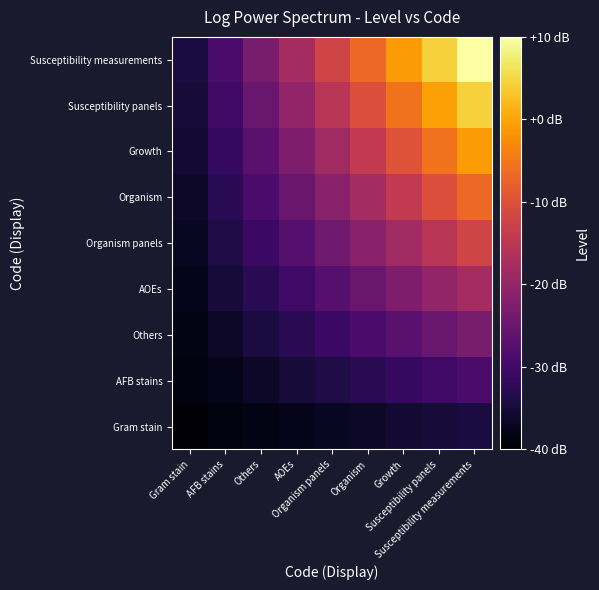

Reading left to right, list all the values displayed in this chart.

Gram stain: Gram stain=-39.4	AFB stains=-38.8	Others=-38.1	AOEs=-37.5	Organism panels=-36.9	Organism=-36.3	Growth=-35.7	Susceptibility panels=-35.1	Susceptibility measurements=-34.4
AFB stains: Gram stain=-38.8	AFB stains=-37.5	Others=-36.3	AOEs=-35.1	Organism panels=-33.8	Organism=-32.6	Growth=-31.4	Susceptibility panels=-30.1	Susceptibility measurements=-28.9
Others: Gram stain=-38.1	AFB stains=-36.3	Others=-34.4	AOEs=-32.6	Organism panels=-30.7	Organism=-28.9	Growth=-27.0	Susceptibility panels=-25.2	Susceptibility measurements=-23.3
AOEs: Gram stain=-37.5	AFB stains=-35.1	Others=-32.6	AOEs=-30.1	Organism panels=-27.7	Organism=-25.2	Growth=-22.7	Susceptibility panels=-20.2	Susceptibility measurements=-17.8
Organism panels: Gram stain=-36.9	AFB stains=-33.8	Others=-30.7	AOEs=-27.7	Organism panels=-24.6	Organism=-21.5	Growth=-18.4	Susceptibility panels=-15.3	Susceptibility measurements=-12.2
Organism: Gram stain=-36.3	AFB stains=-32.6	Others=-28.9	AOEs=-25.2	Organism panels=-21.5	Organism=-17.8	Growth=-14.1	Susceptibility panels=-10.4	Susceptibility measurements=-6.7
Growth: Gram stain=-35.7	AFB stains=-31.4	Others=-27.0	AOEs=-22.7	Organism panels=-18.4	Organism=-14.1	Growth=-9.8	Susceptibility panels=-5.4	Susceptibility measurements=-1.1
Susceptibility panels: Gram stain=-35.1	AFB stains=-30.1	Others=-25.2	AOEs=-20.2	Organism panels=-15.3	Organism=-10.4	Growth=-5.4	Susceptibility panels=-0.5	Susceptibility measurements=4.4
Susceptibility measurements: Gram stain=-34.4	AFB stains=-28.9	Others=-23.3	AOEs=-17.8	Organism panels=-12.2	Organism=-6.7	Growth=-1.1	Susceptibility panels=4.4	Susceptibility measurements=10.0